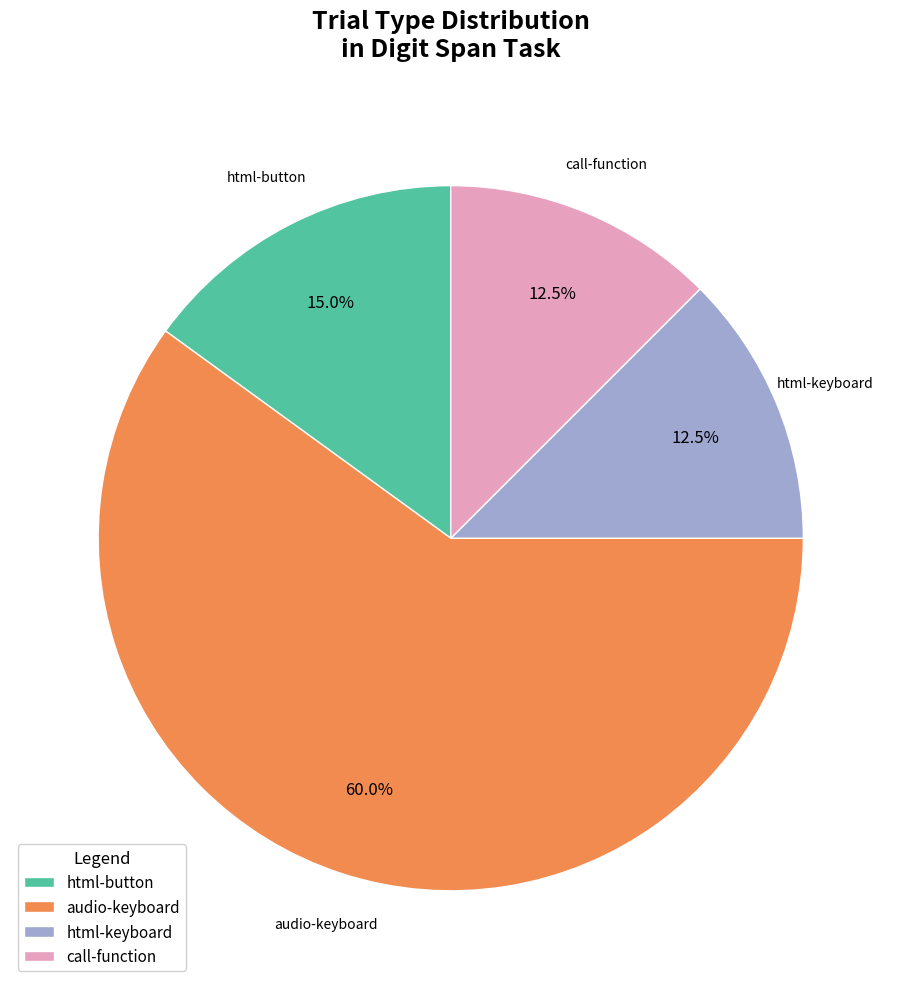

Approximately how many times larger is the value at audio-keyboard compared to call-function?

4.8